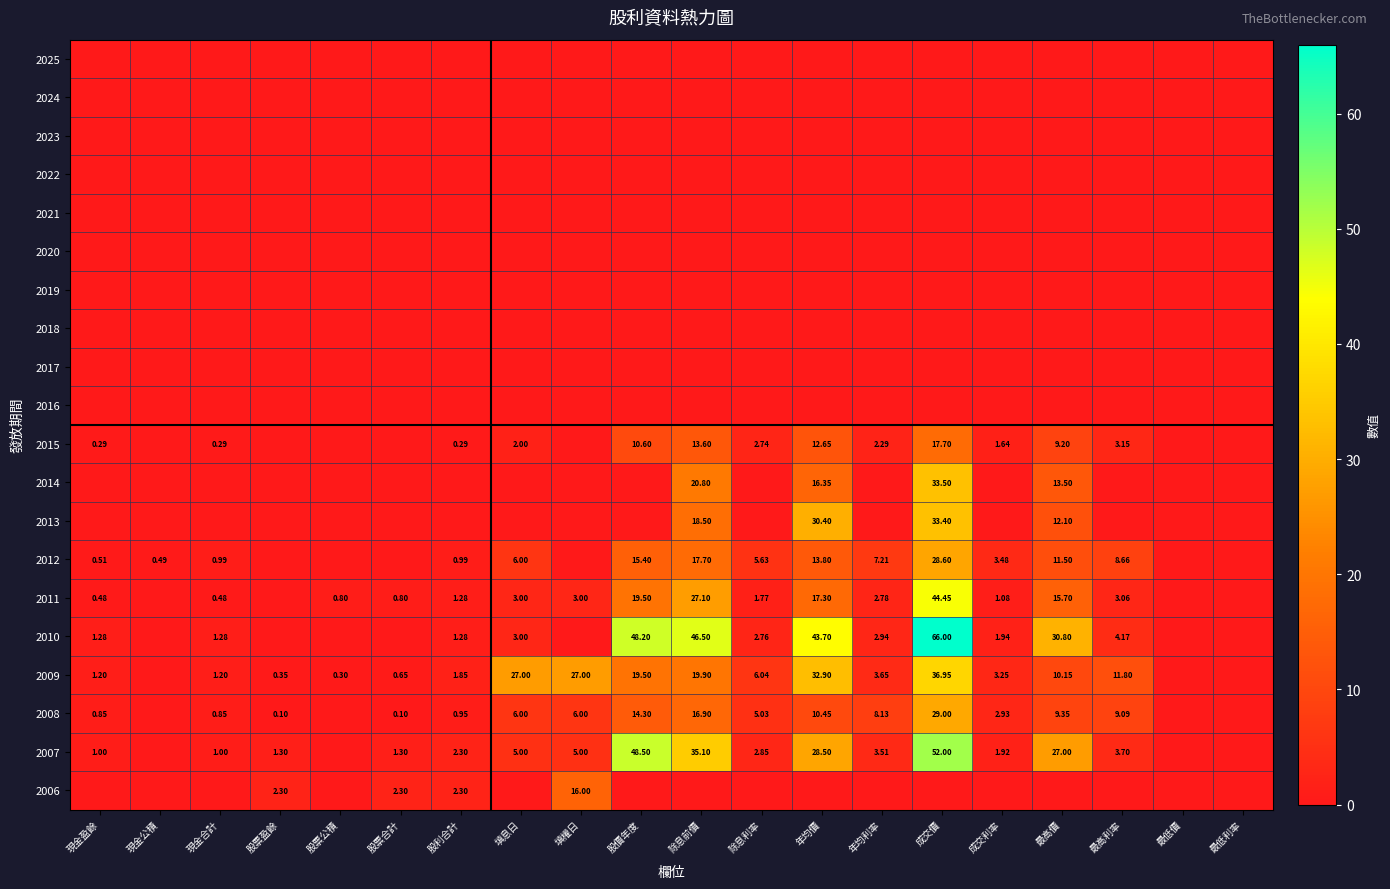

Which category has the highest value across all series?

成交價